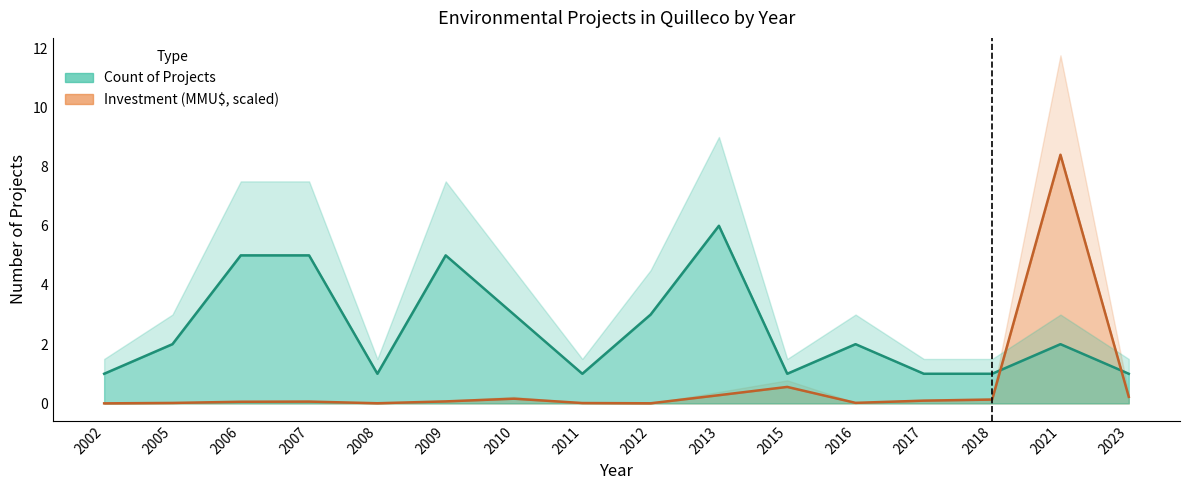

At which category does Count reach its first local valley?

2008